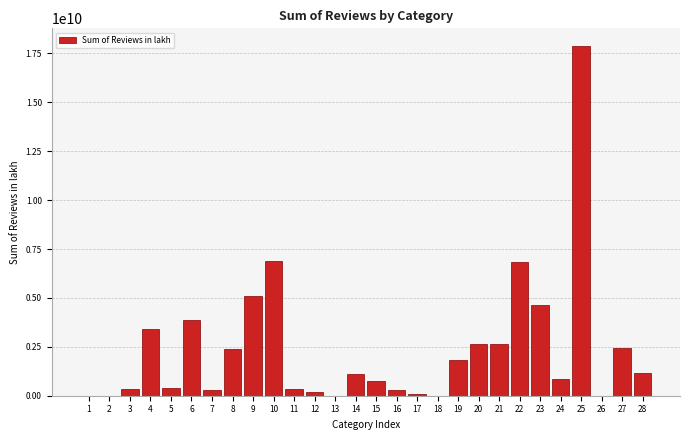

Is it true that the value at 22 is 6860000464?

True